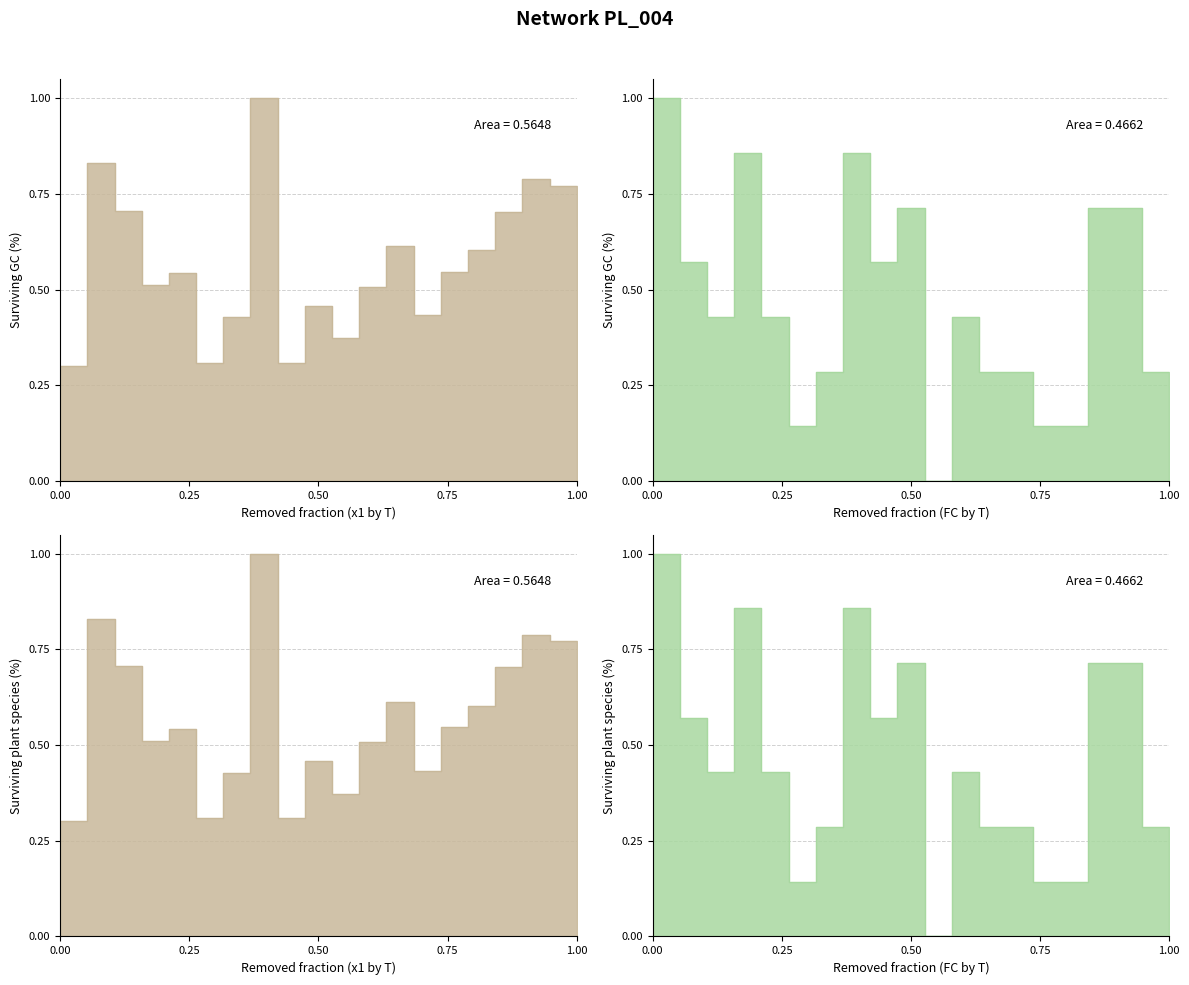

True or false: FC has more than 0 points higher than both neighbors.

True